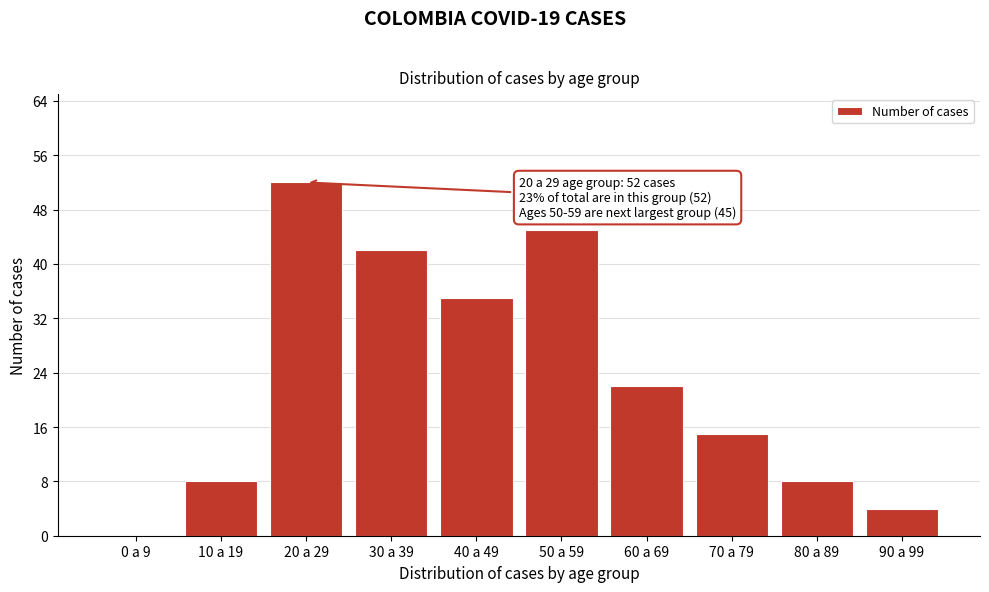

Reading right to left, extract all data points from this chart.

90 a 99=4	80 a 89=8	70 a 79=15	60 a 69=22	50 a 59=45	40 a 49=35	30 a 39=42	20 a 29=52	10 a 19=8	0 a 9=0